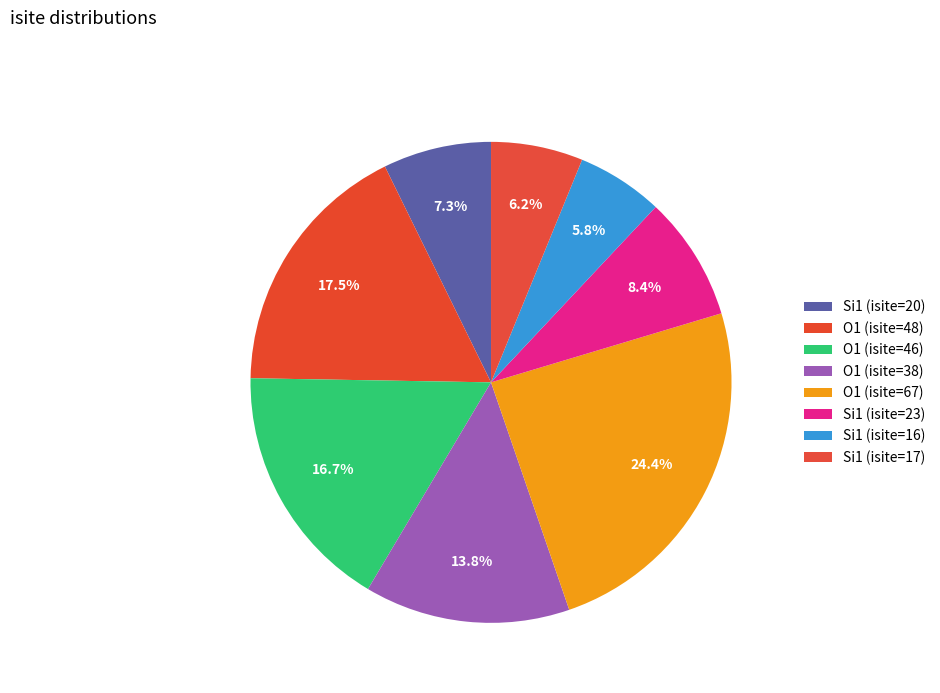

How many segments does this pie chart have?

8